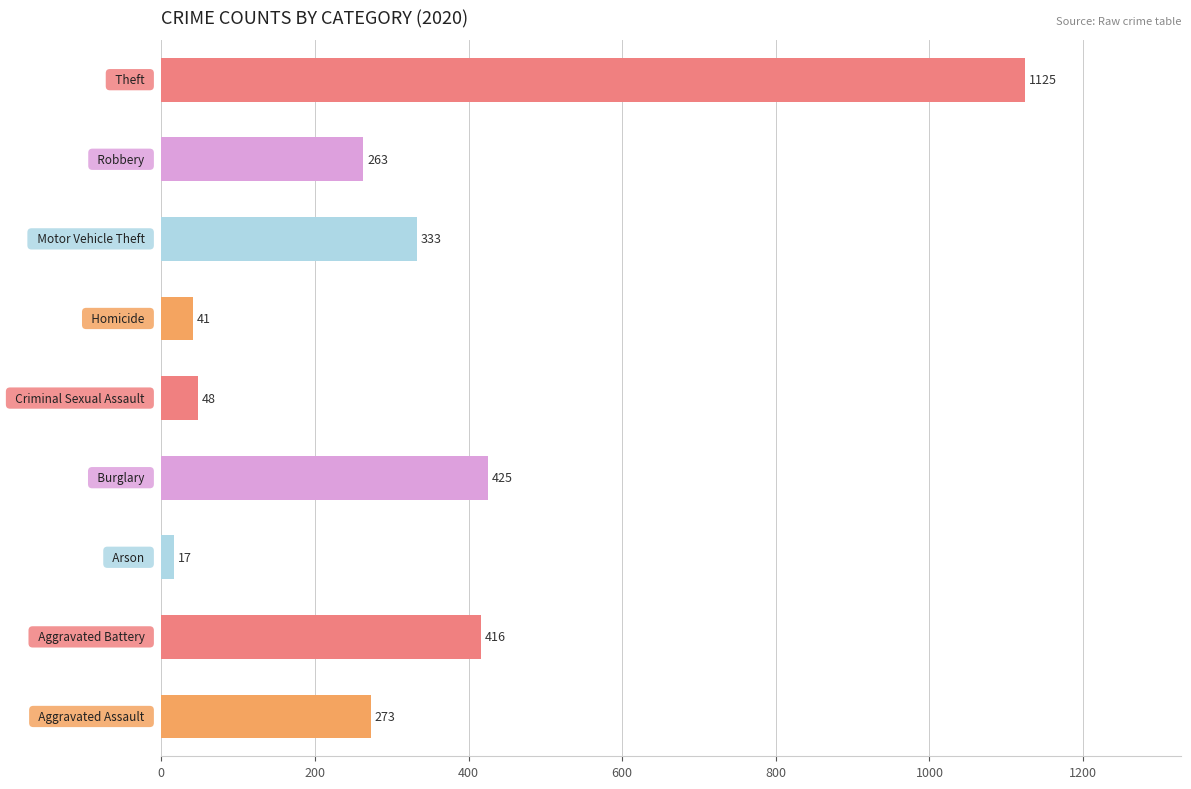

What is the greatest value displayed?

1125